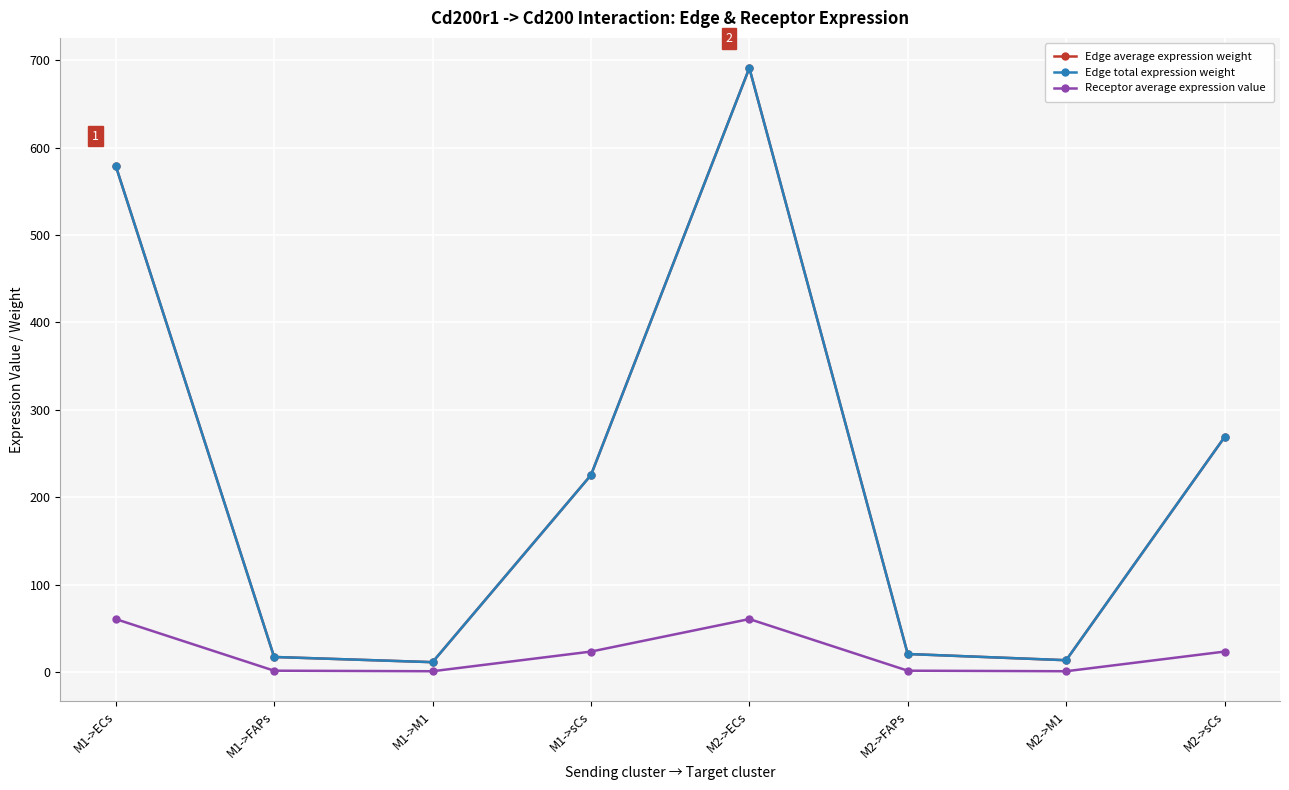

Does the chart have visible grid lines?

Yes